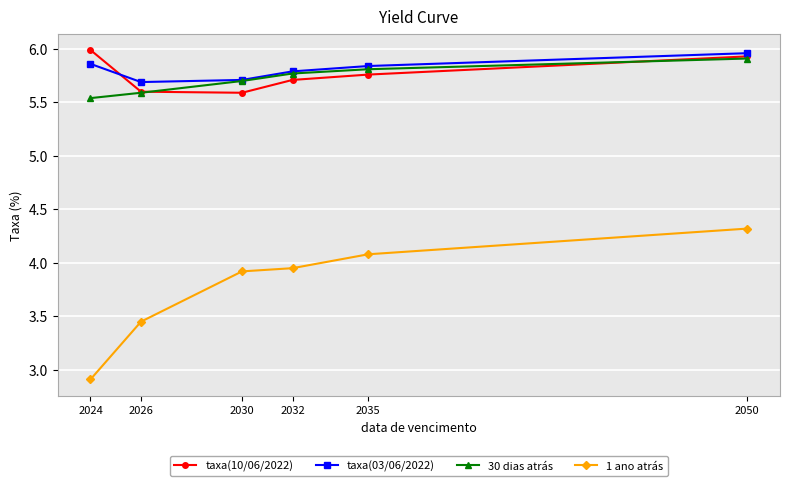

At how many categories does at least one series exceed 5?

6